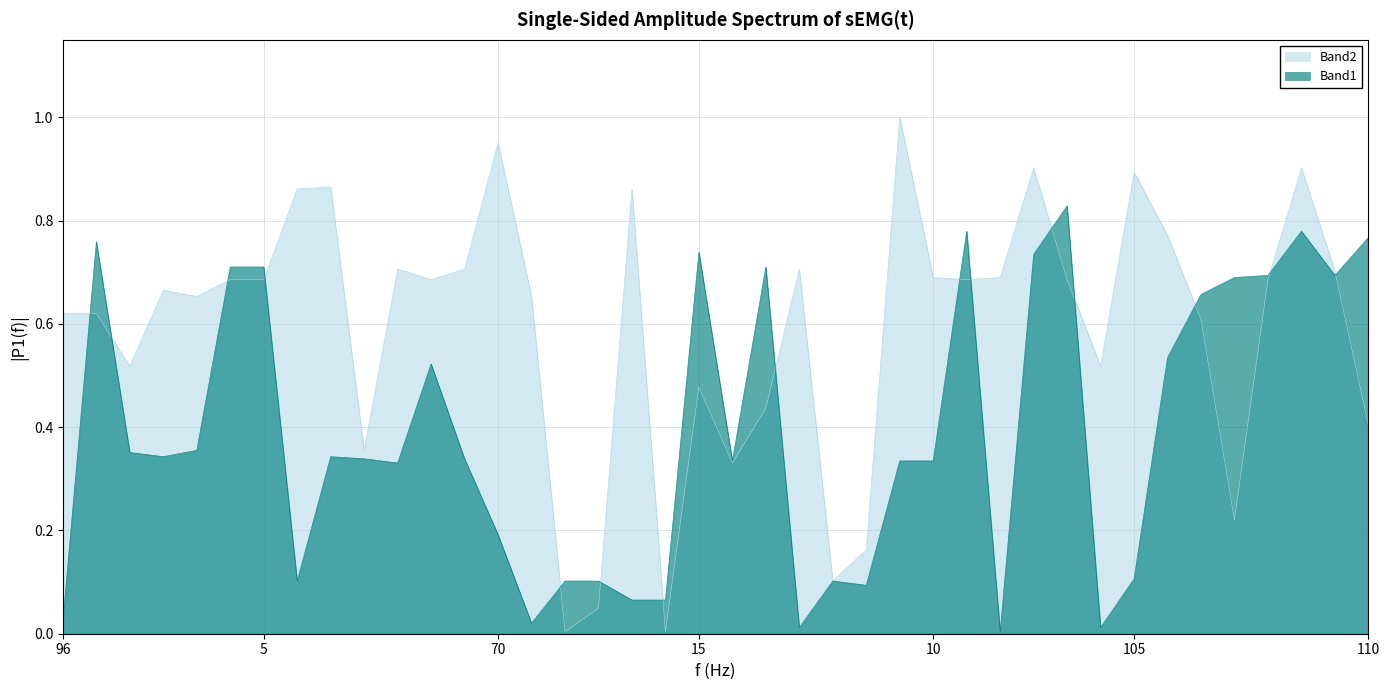

Which category has the lowest value in the Band1 series?

7